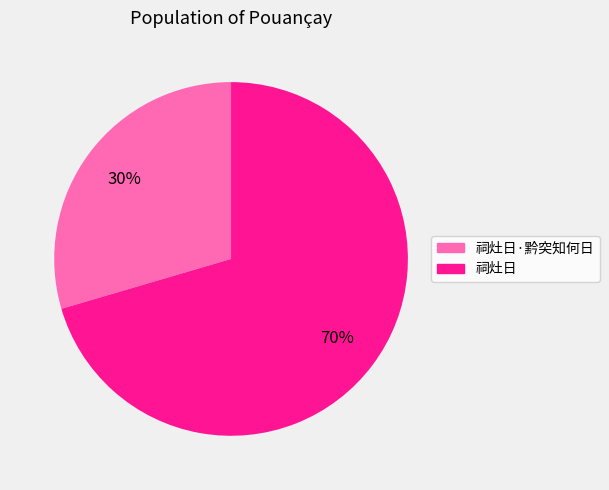

Does 祠灶日 represent more than half of the total?

Yes